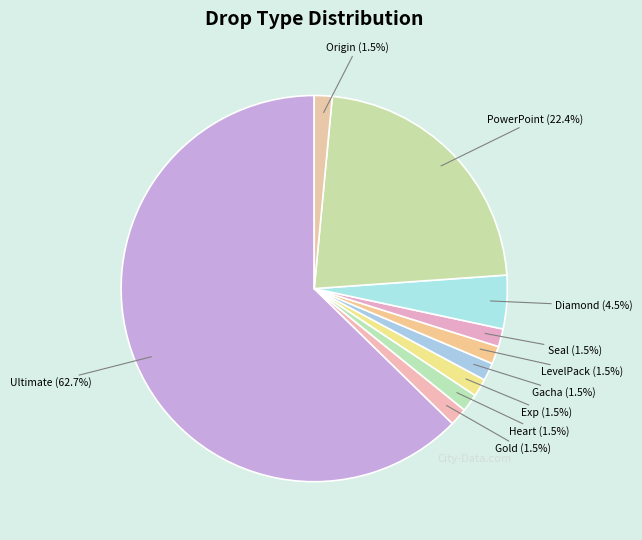

Between PowerPoint and LevelPack, which is larger?

PowerPoint